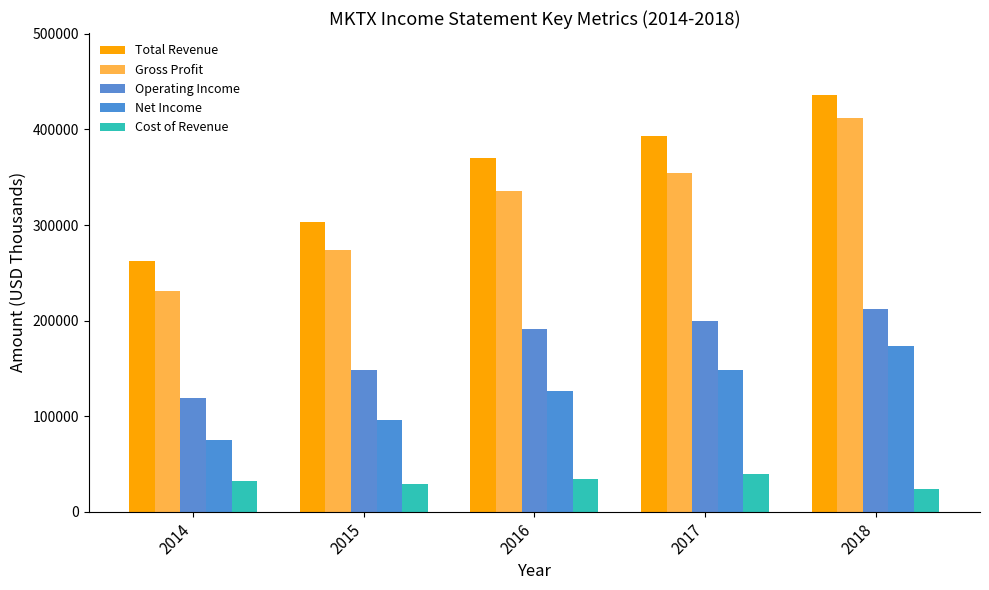

How many values in the Operating Income series are below 191600?

2